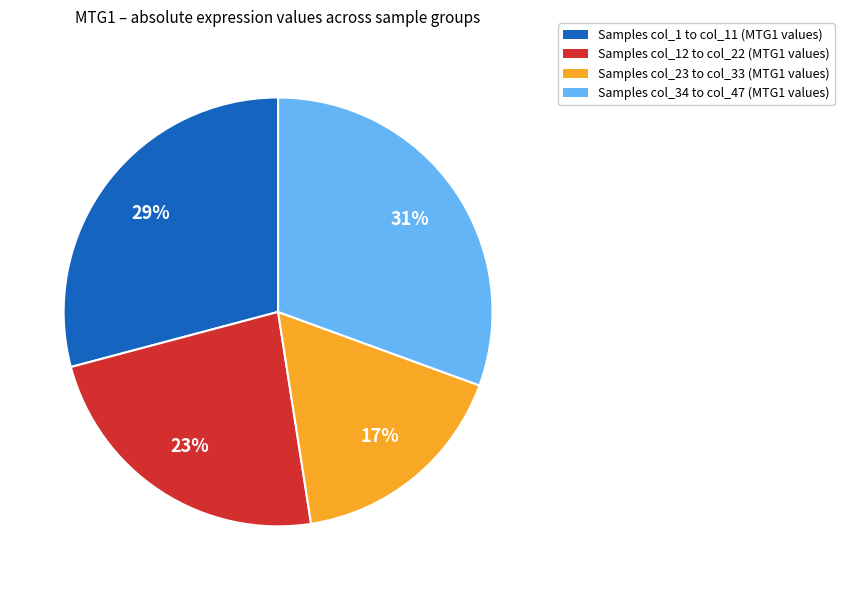

Rank the categories by value from lowest to highest.

Samples col_23 to col_33 (MTG1 values), Samples col_12 to col_22 (MTG1 values), Samples col_1 to col_11 (MTG1 values), Samples col_34 to col_47 (MTG1 values)